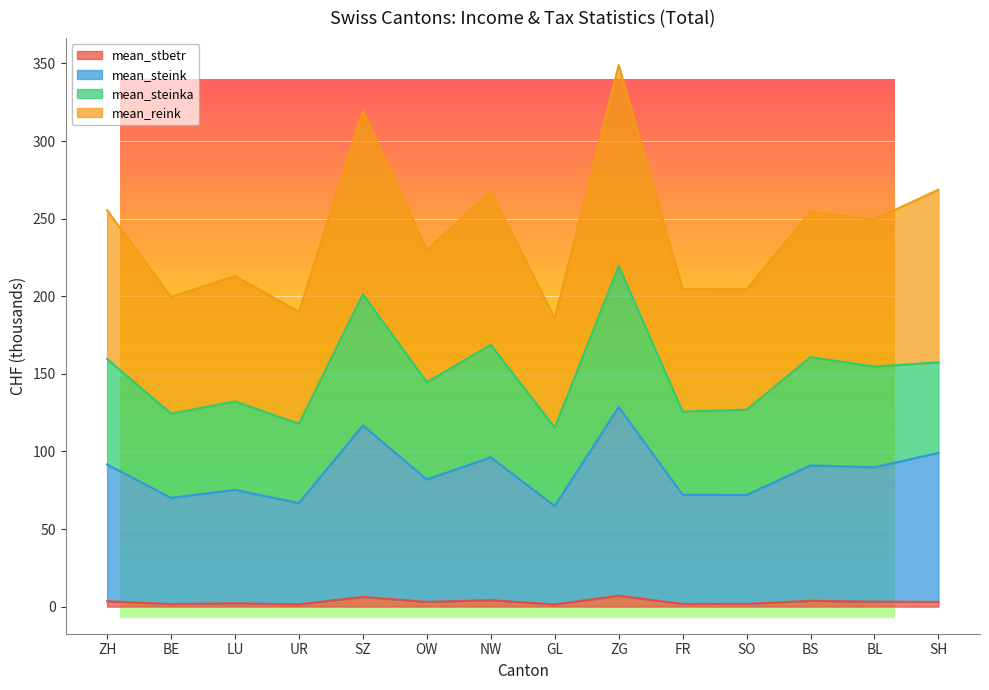

Reading left to right, list all the values displayed in this chart.

mean_stbetr: ZH=3.5	BE=1.7	LU=2.2	UR=1.5	SZ=6.3	OW=3.1	NW=4.2	GL=1.4	ZG=7.1	FR=1.7	SO=1.8	BS=3.8	BL=3.2	SH=3.1
mean_steink: ZH=91.6	BE=70.1	LU=75.3	UR=66.7	SZ=116.8	OW=82.0	NW=96.2	GL=64.8	ZG=128.6	FR=72.1	SO=71.9	BS=91.0	BL=89.8	SH=99.1
mean_steinka: ZH=159.6	BE=124.3	LU=132.2	UR=117.8	SZ=201.3	OW=144.6	NW=168.7	GL=115.3	ZG=219.5	FR=125.7	SO=126.9	BS=160.7	BL=154.7	SH=157.4
mean_reink: ZH=255.5	BE=199.6	LU=213.0	UR=190.1	SZ=319.3	OW=229.9	NW=267.3	GL=185.9	ZG=348.9	FR=204.6	SO=204.5	BS=254.5	BL=249.6	SH=268.7